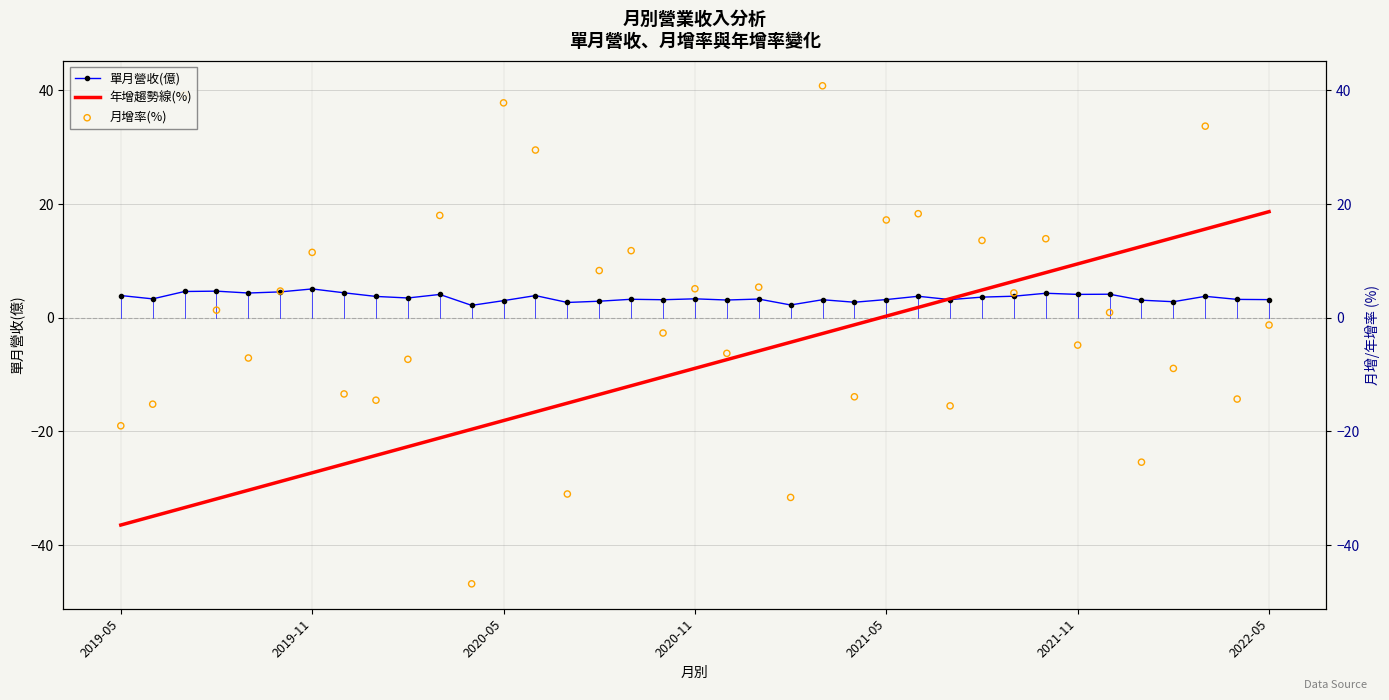

Which series contains the highest Y value?

月增率(%)